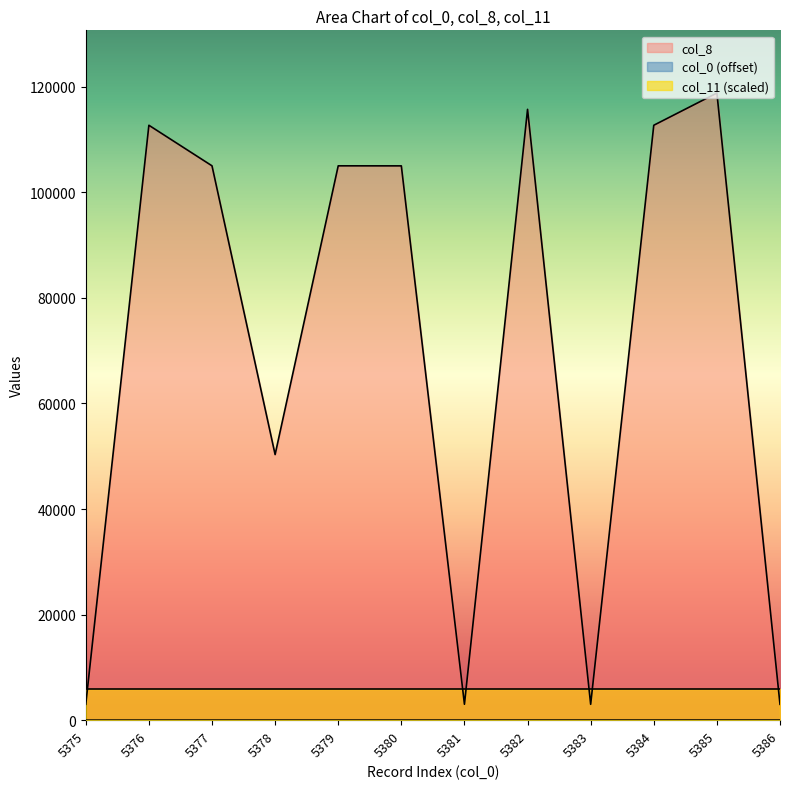

At which category is the sum across all series the highest?

5385